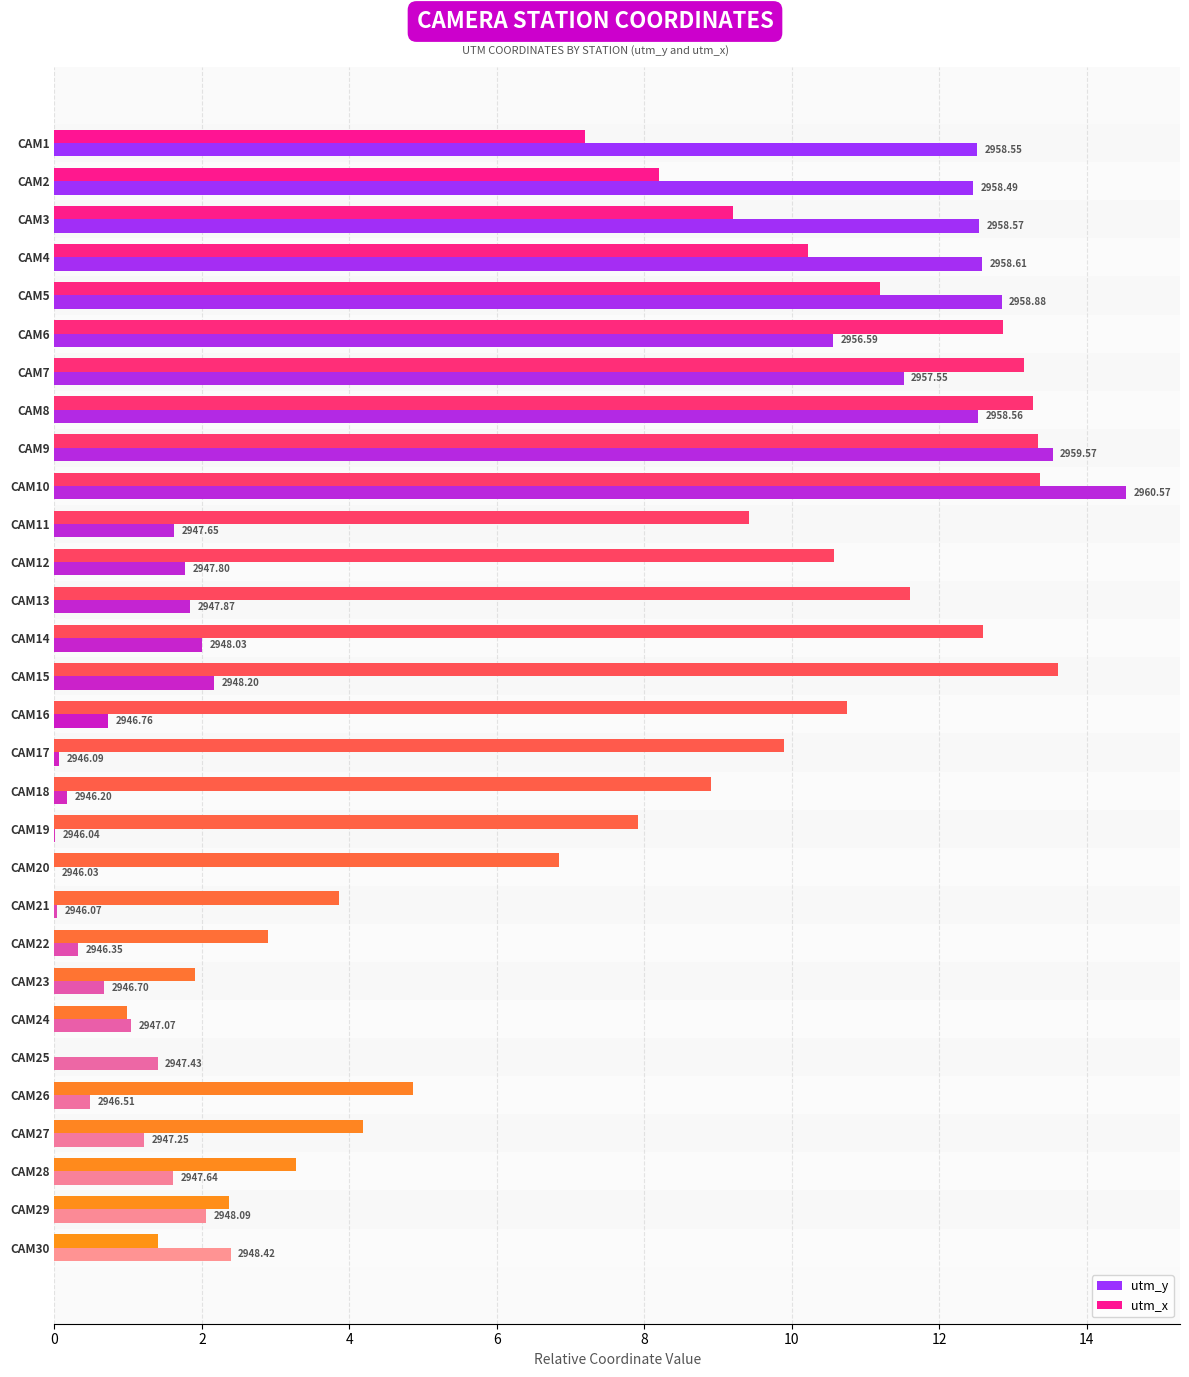

What are all the series names shown in the legend?

utm_y, utm_x